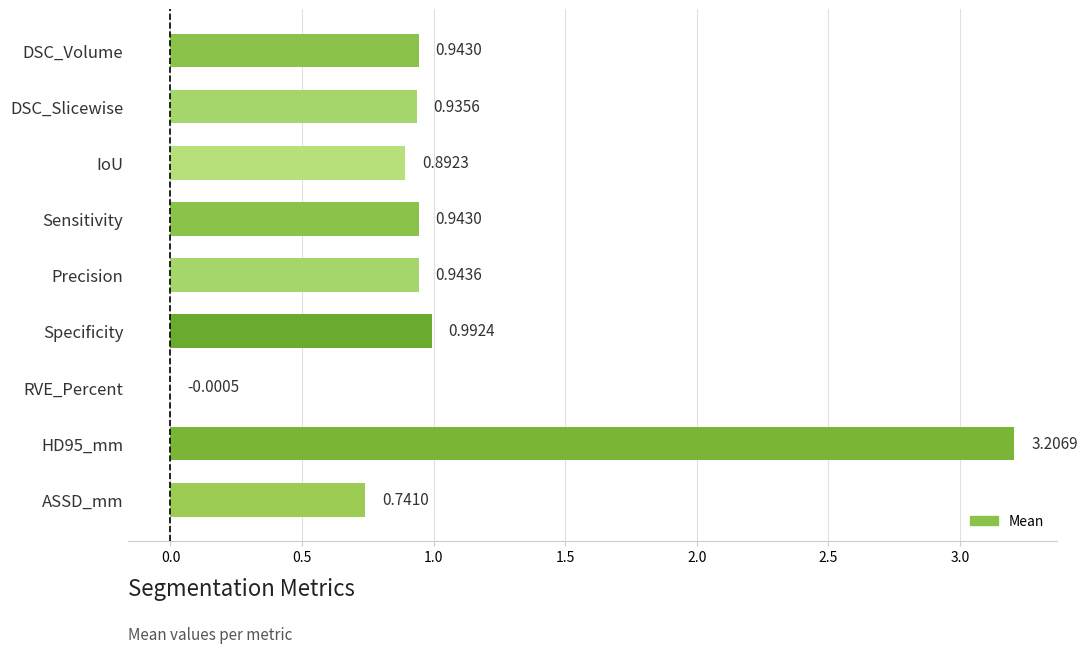

At which label is the value closest to 1?

Specificity